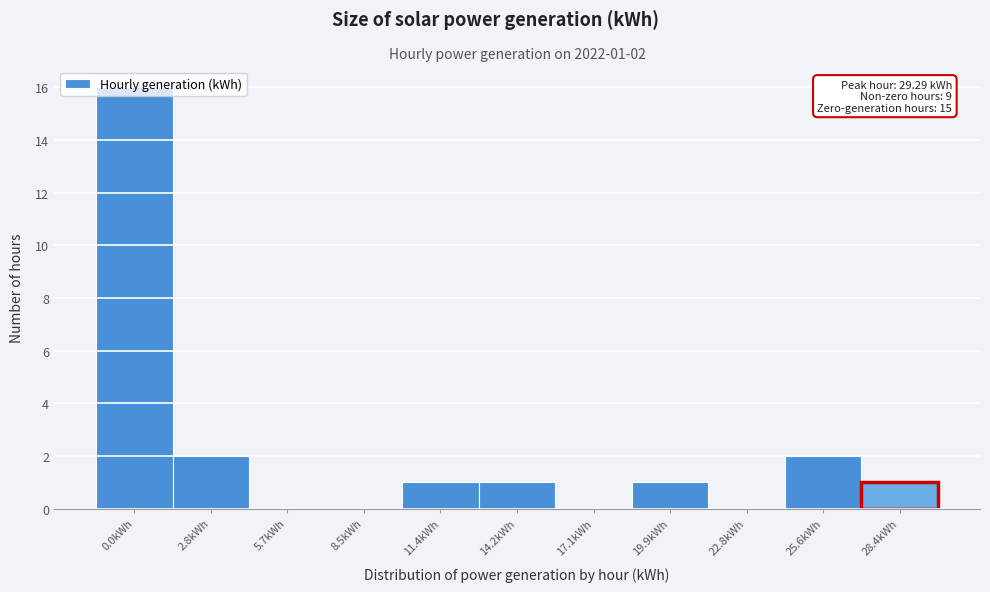

The value at 11.4kWh is 1. True or false?

True